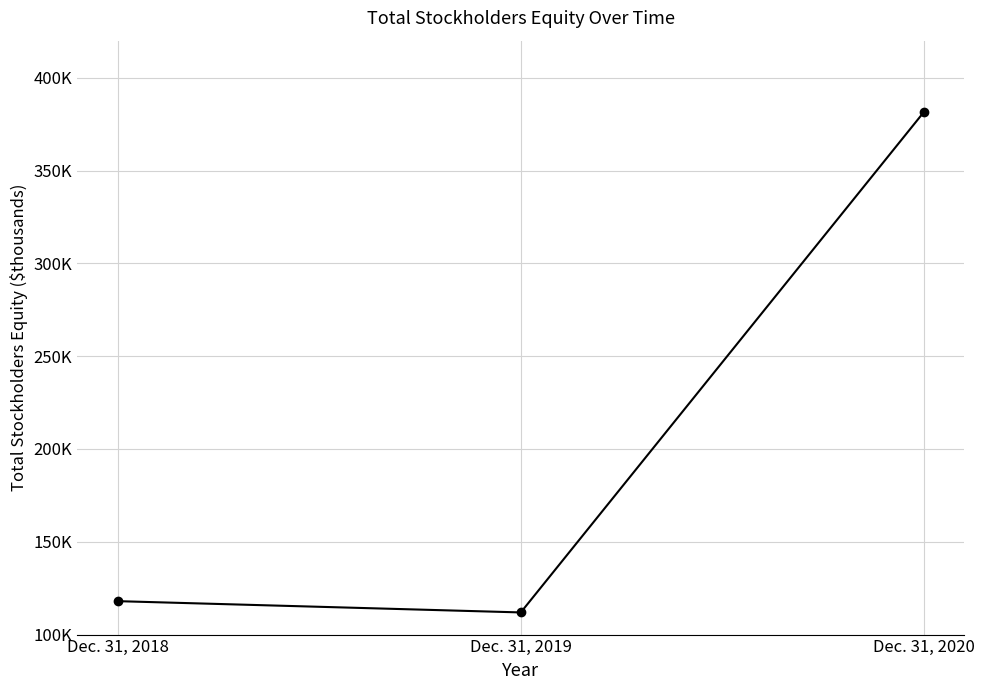

True or false: the data shows 118013 at Dec. 31, 2018.

True